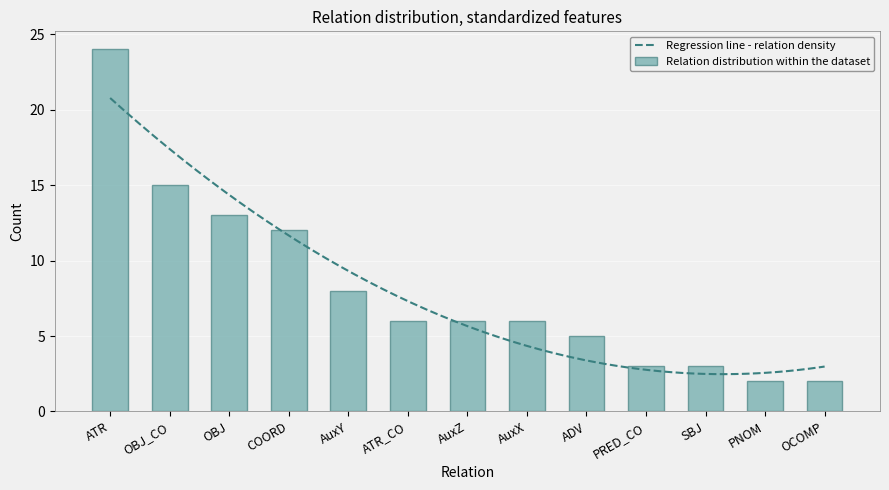

Is it true that the value at OBJ_CO is 25?

False